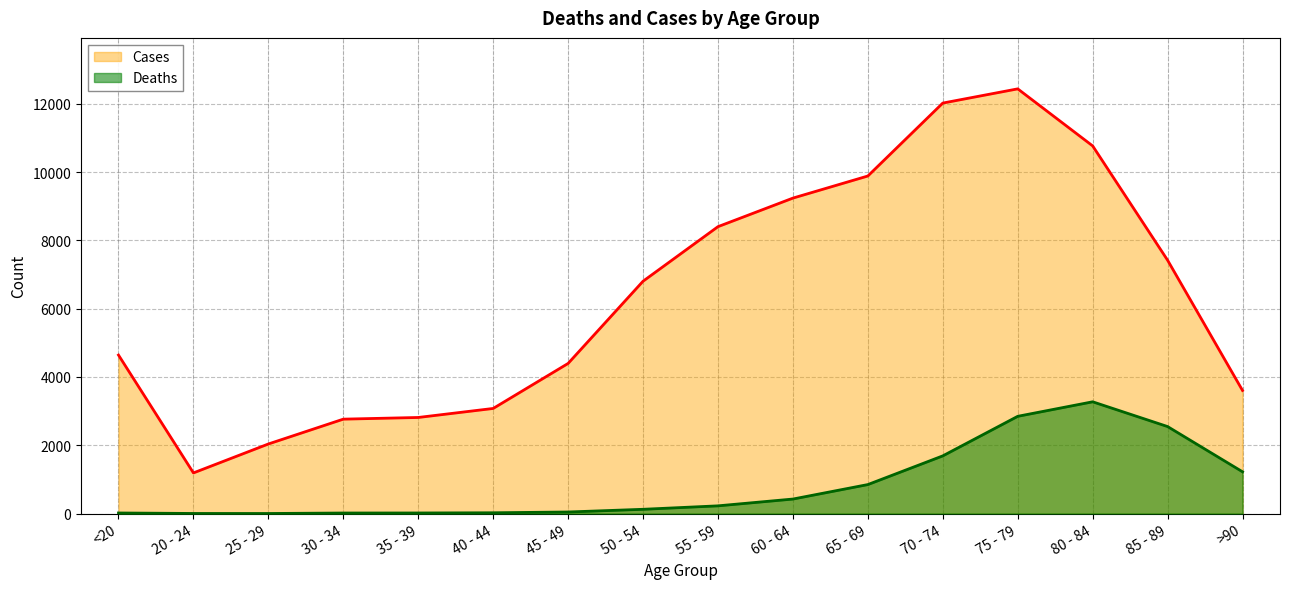

Which category has the highest value in the Cases series?

75 - 79